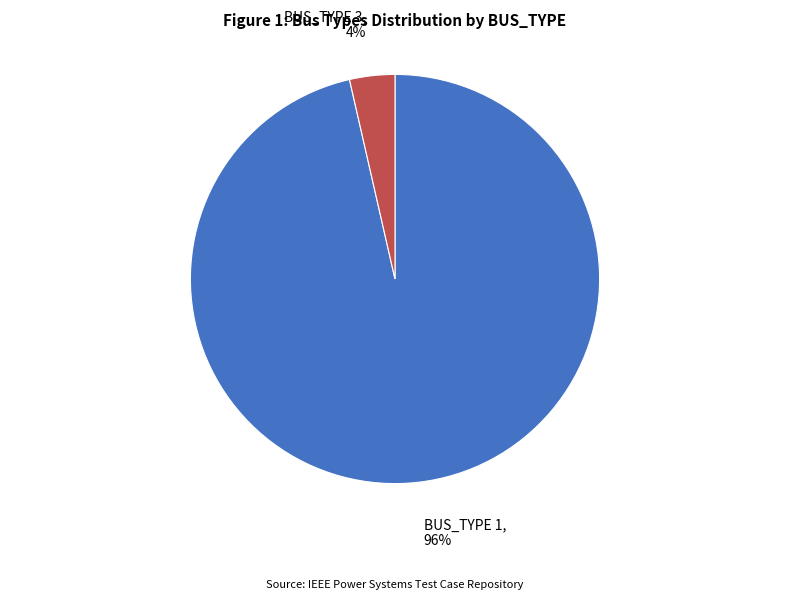

Between BUS_TYPE 3 and BUS_TYPE 1, which is larger?

BUS_TYPE 1